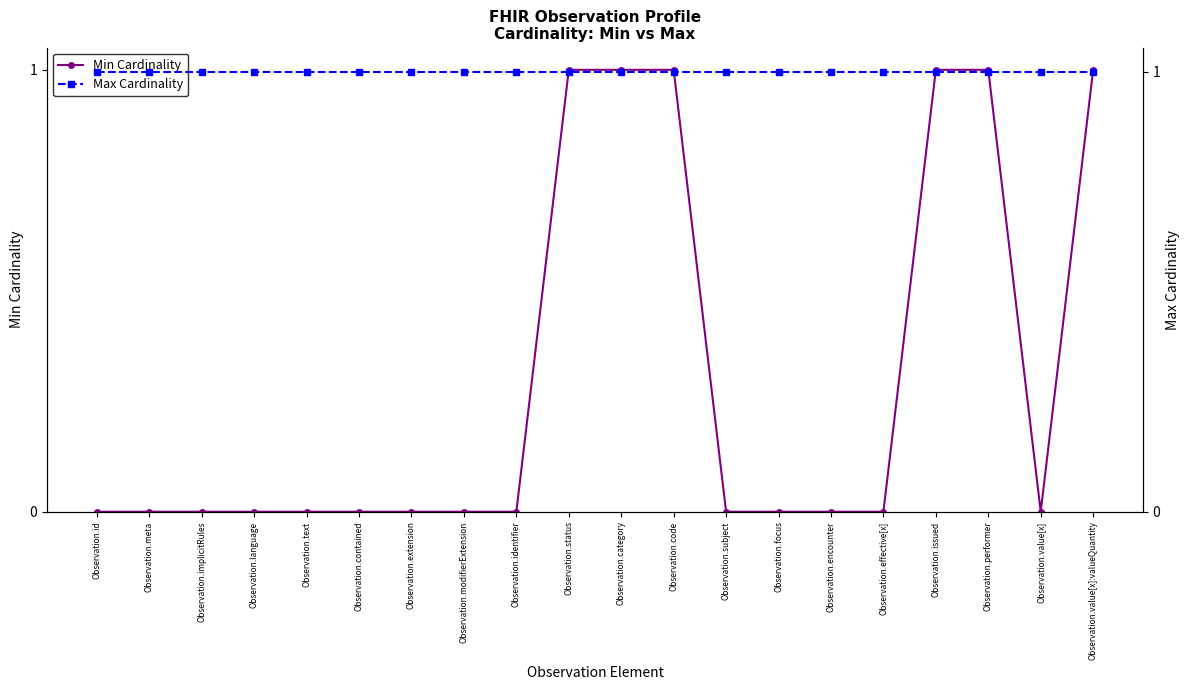

Reading left to right, what are all the values shown in this chart?

Min Cardinality: 0	0	0	0	0	0	0	0	0	1	1	1	0	0	0	0	1	1	0	1
Max Cardinality: 1	1	1	1	1	1	1	1	1	1	1	1	1	1	1	1	1	1	1	1